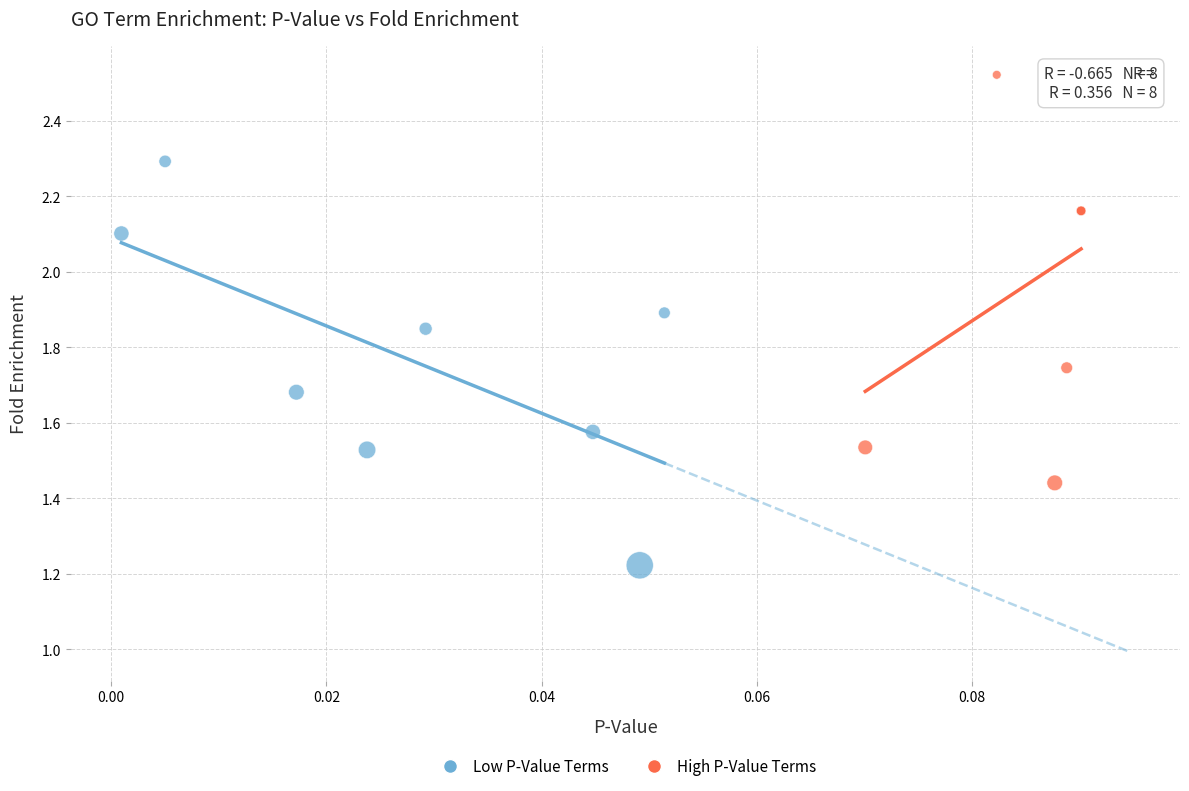

What are all the series names shown in the legend?

Low P-Value Terms, High P-Value Terms